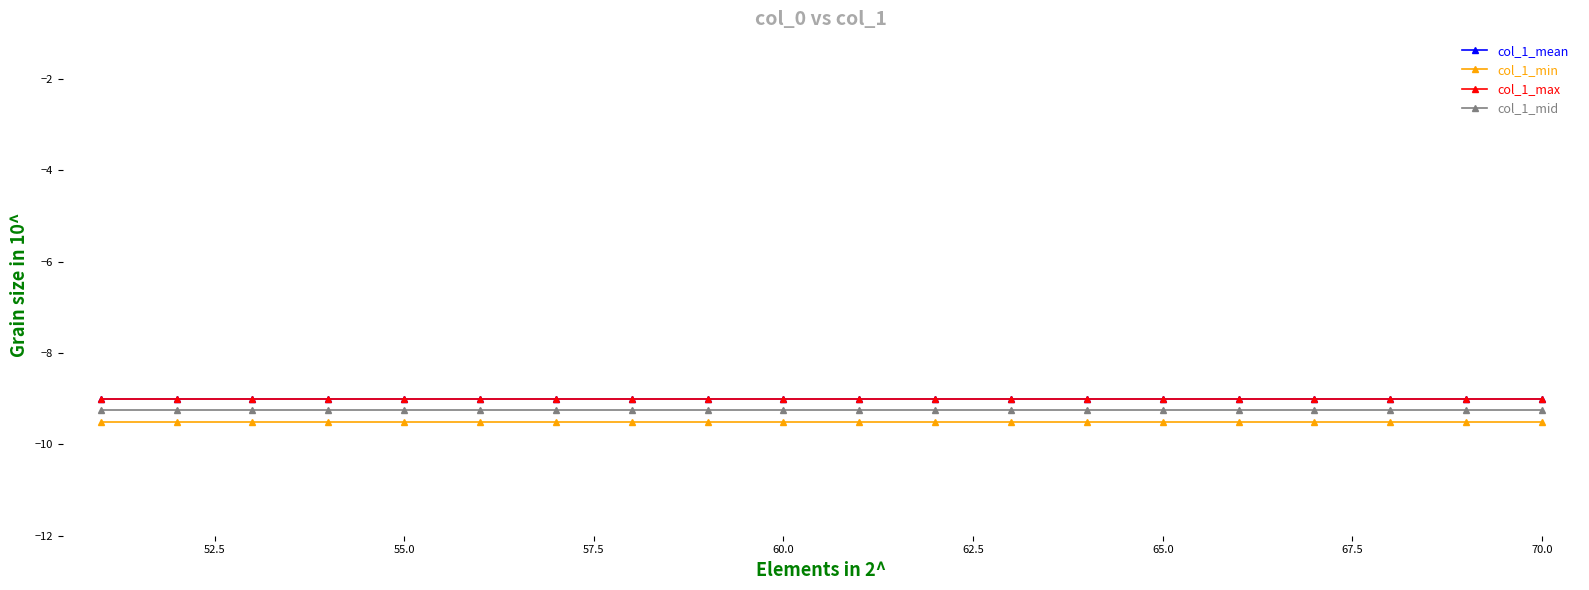

Does the chart have visible grid lines?

No